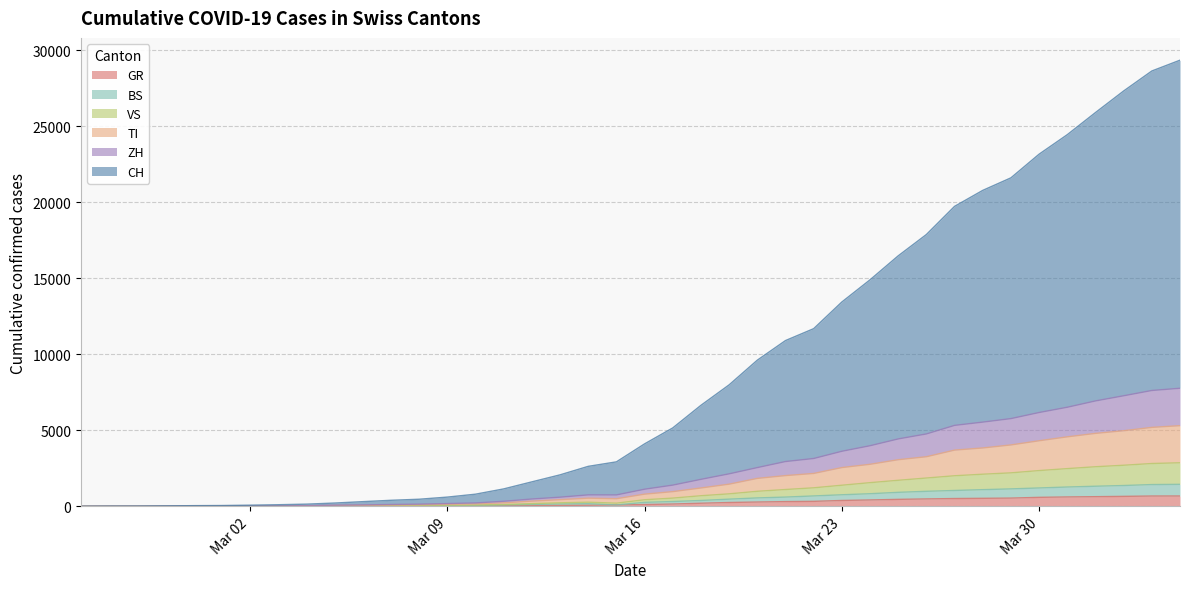

Does the chart have visible grid lines?

Yes